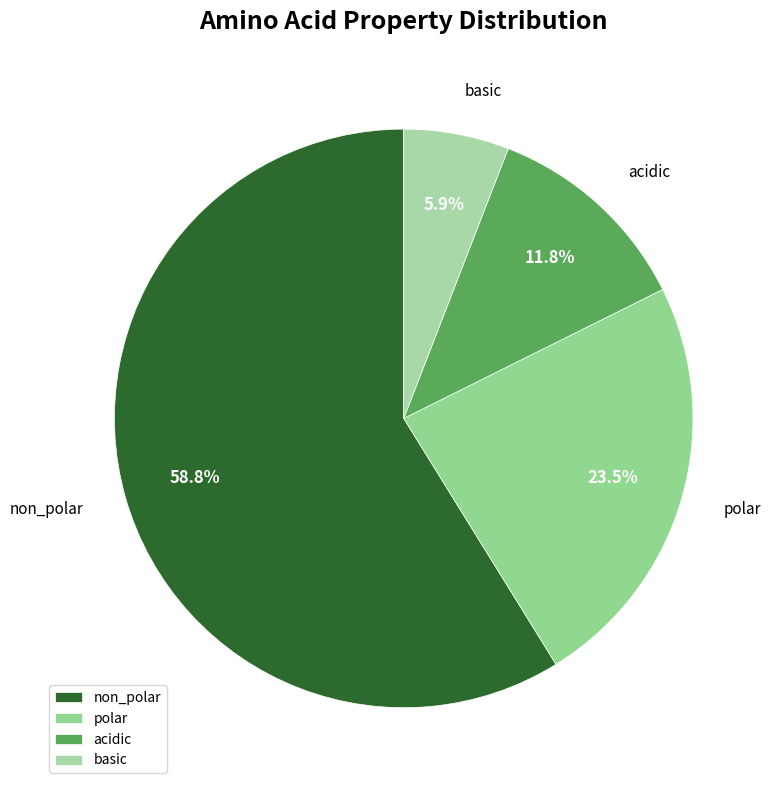

How many segments does this pie chart have?

4